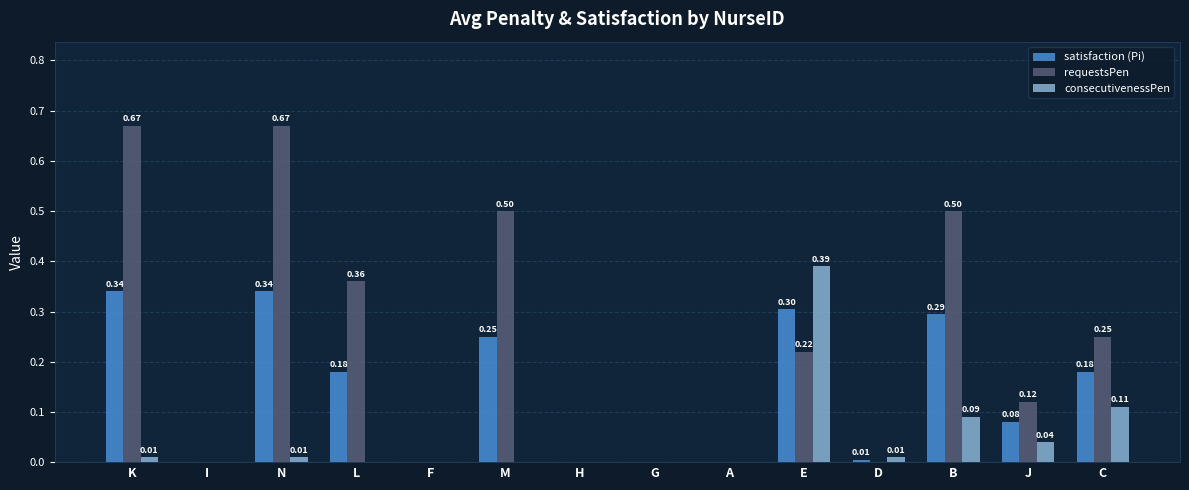

Is the value of satisfaction (Pi) at C greater than the value of requestsPen at D?

Yes